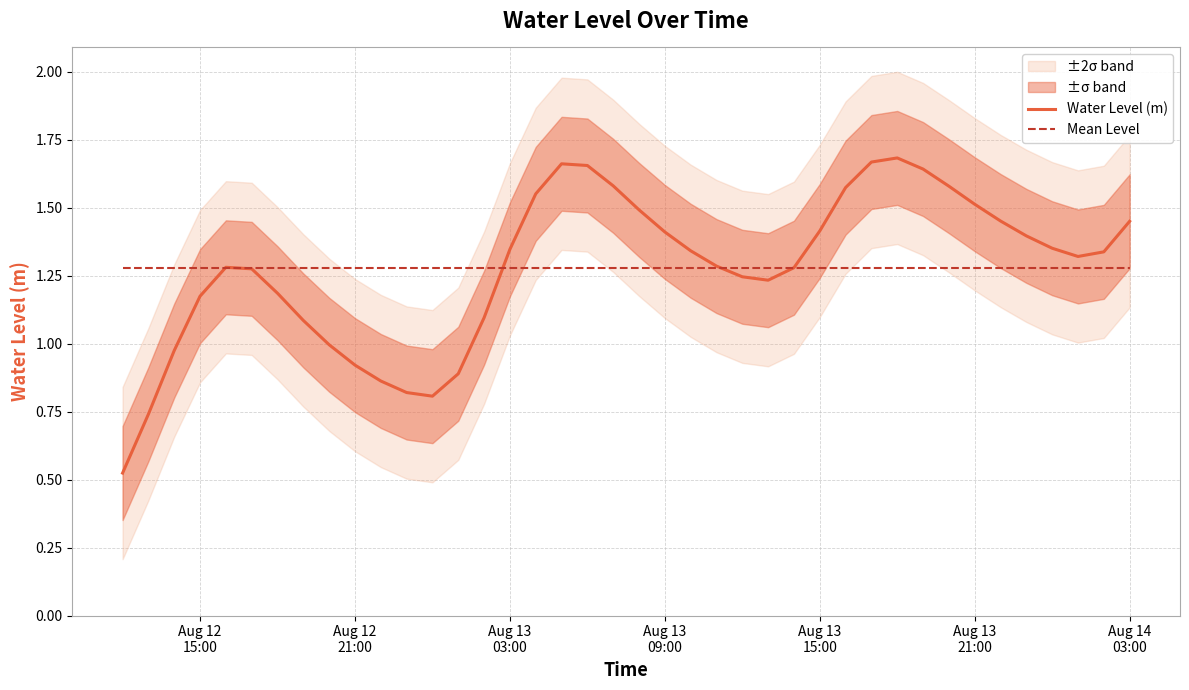

Which series has the largest total across all categories?

Mean Level